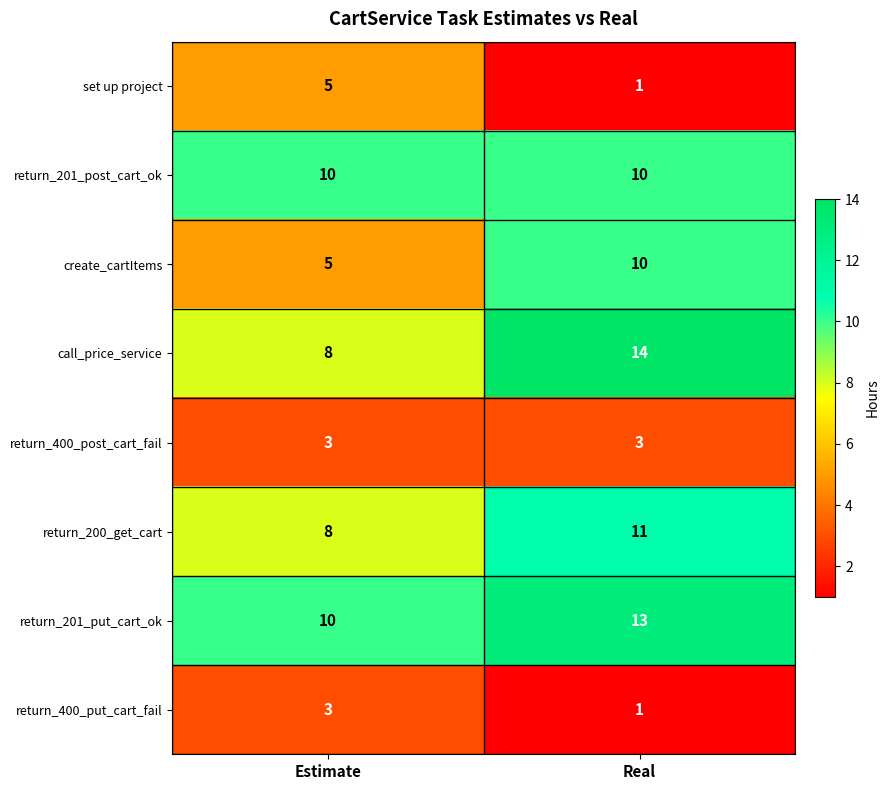

Rank the categories by return_200_get_cart value from lowest to highest.

Estimate, Real